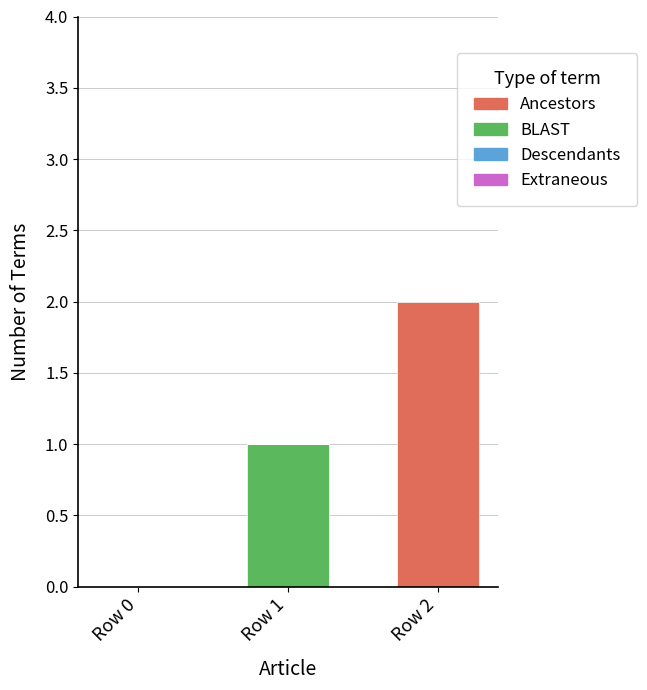

Is it true that BLAST equals -1 at Row 0?

False